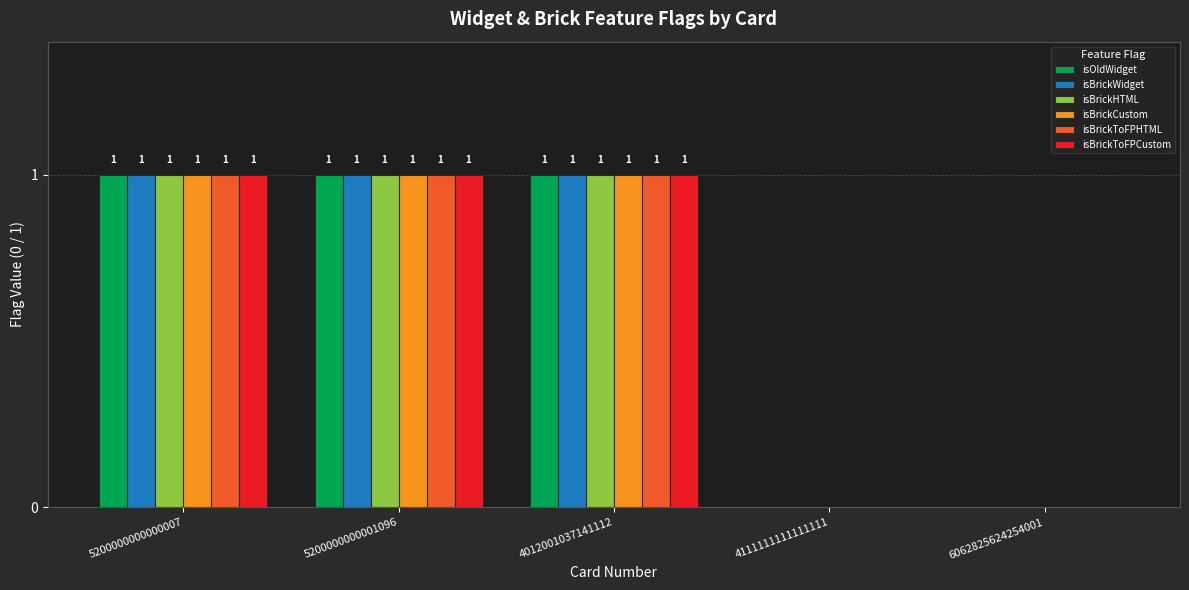

How many isBrickCustom values are between 0 and 1?

5